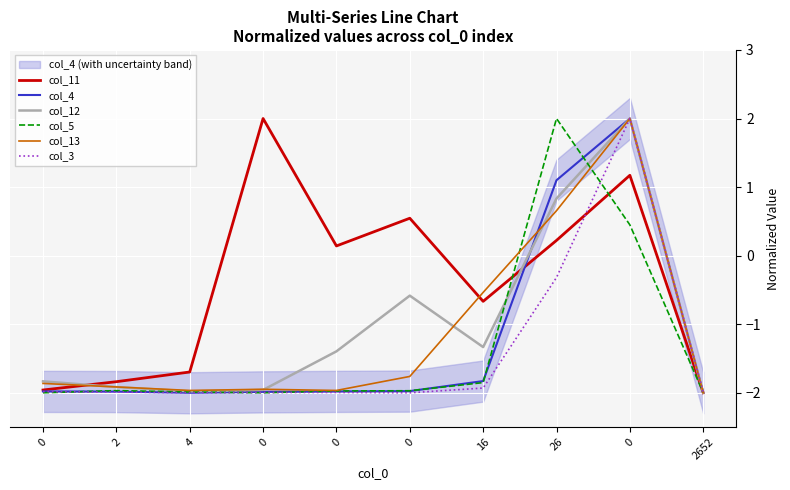

How many values in col_5 are above zero?

2